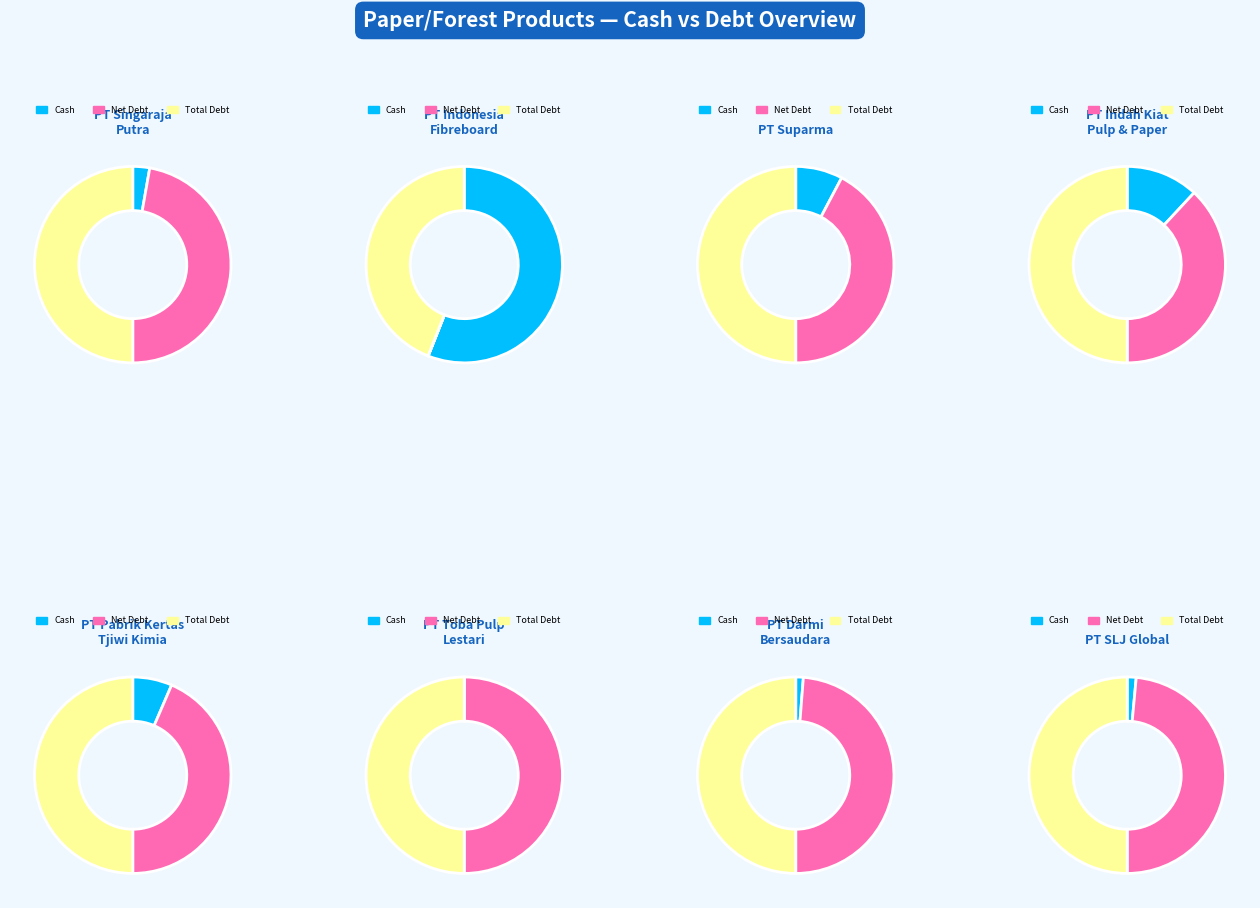

Rank the series at 3 from highest to lowest value.

debt_total, net_debt, cash